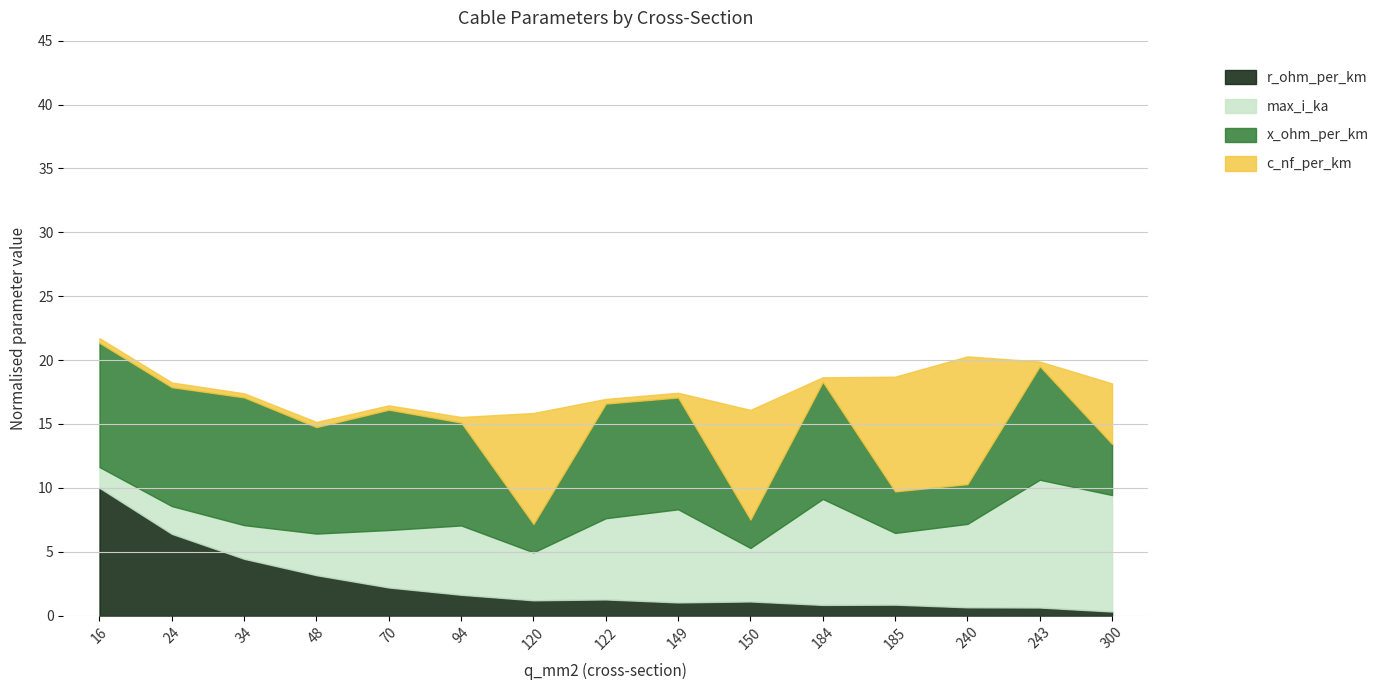

The r_ohm_per_km series shows 1.0 at 149. True or false?

True